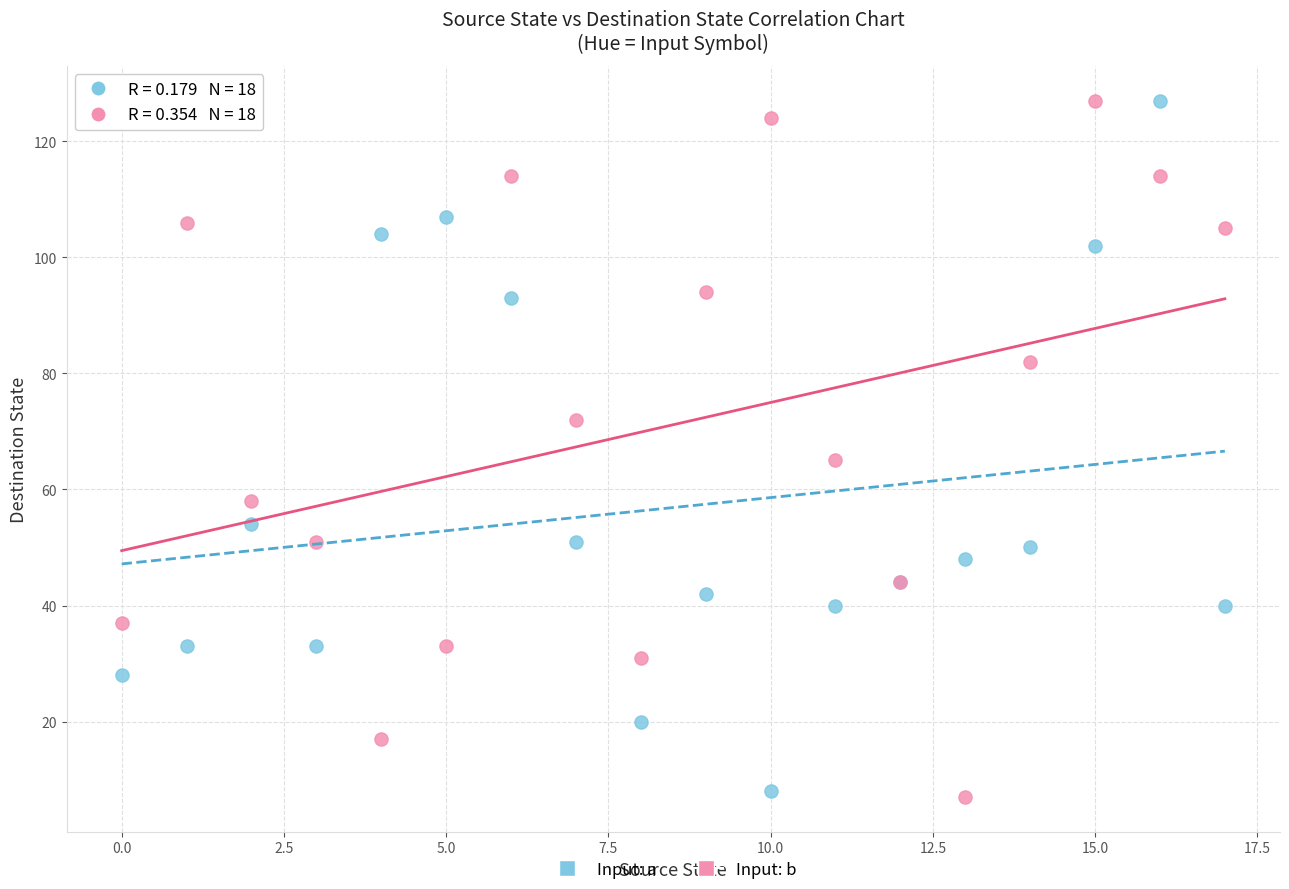

Across all series, what Y value is closest to 67?

65